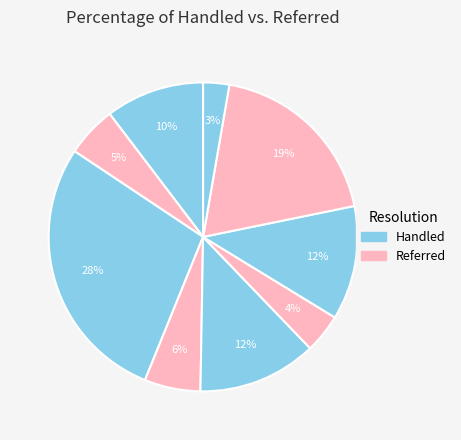

Does any single category account for the majority?

No